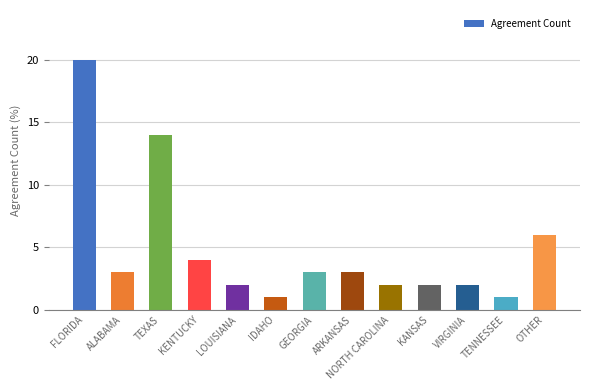

What position from the right is VIRGINIA?

3